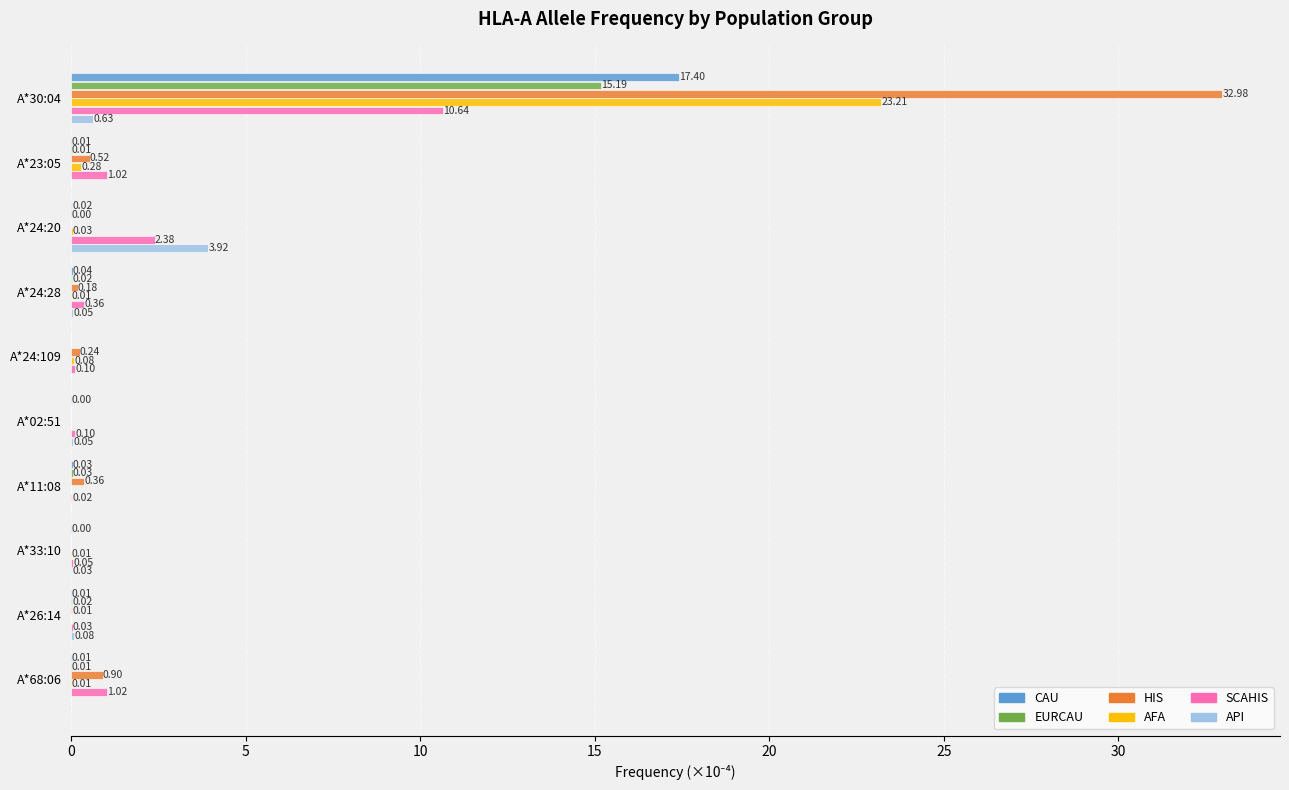

Is the value of API at A*68:06 greater than the value of HIS at A*11:08?

No